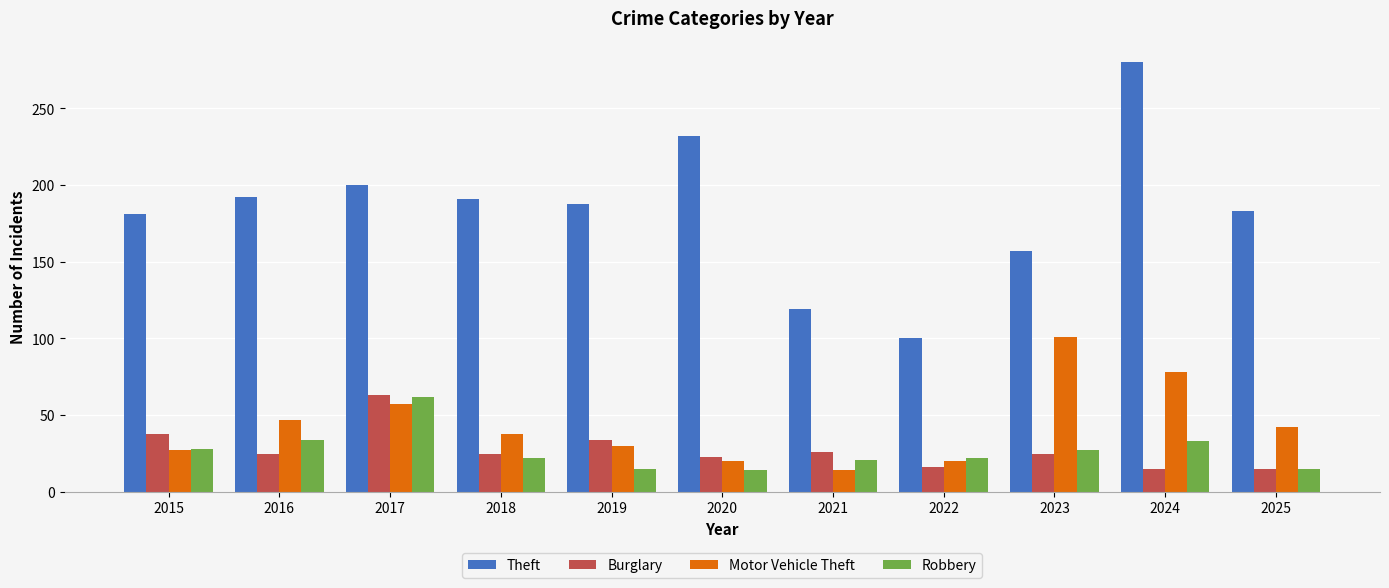

True or false: Burglary has a value of 25 at 2018.

True